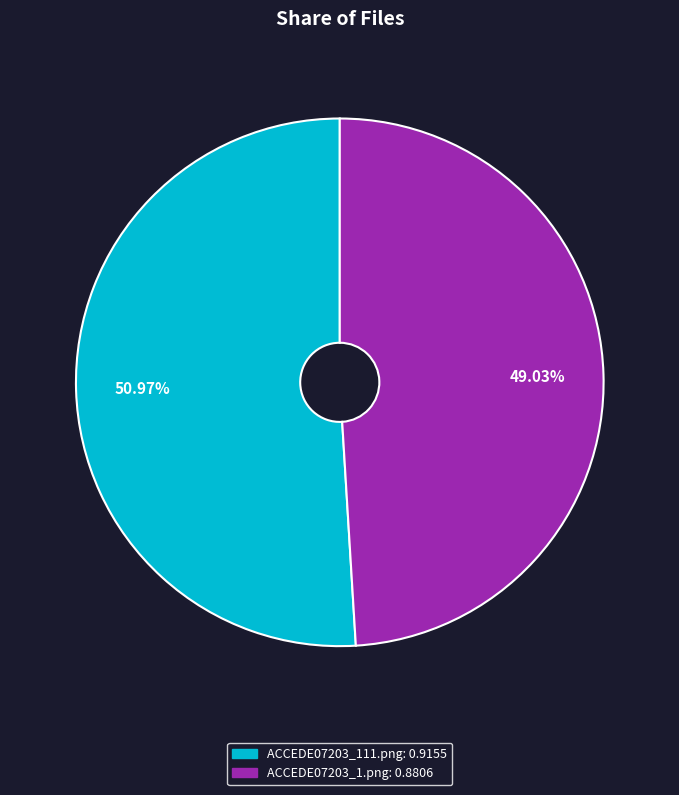

Which category has the biggest portion of the pie?

ACCEDE07203_111.png